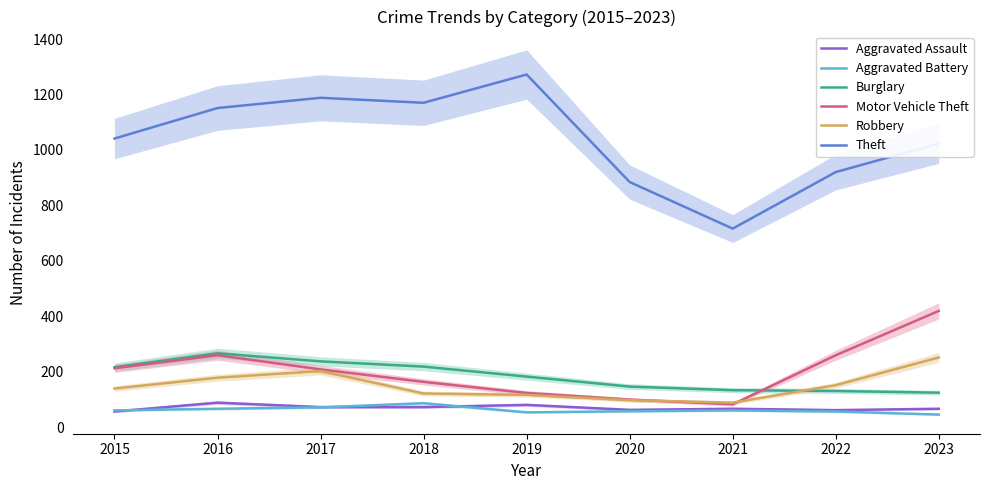

How many values in the Robbery series are below 139?

4